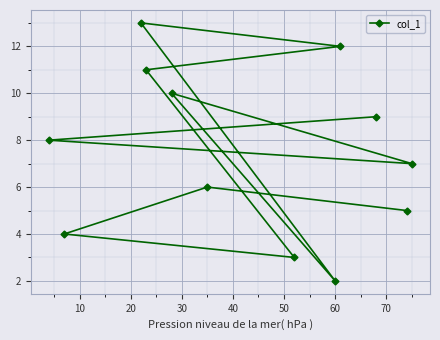

True or false: there are more than 1 points higher than both neighbors.

True